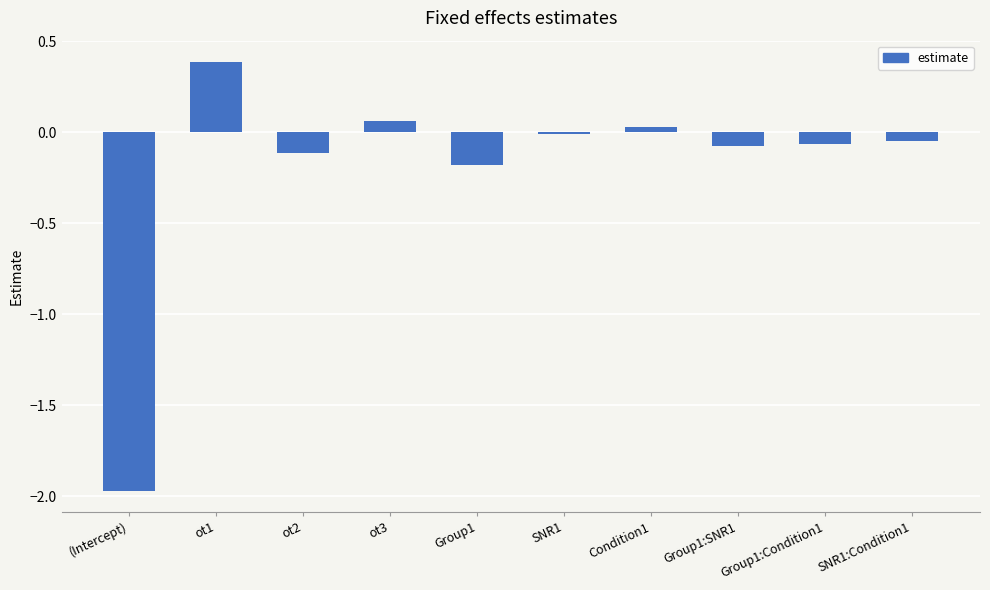

What is the approximate value at ot1?

0.4